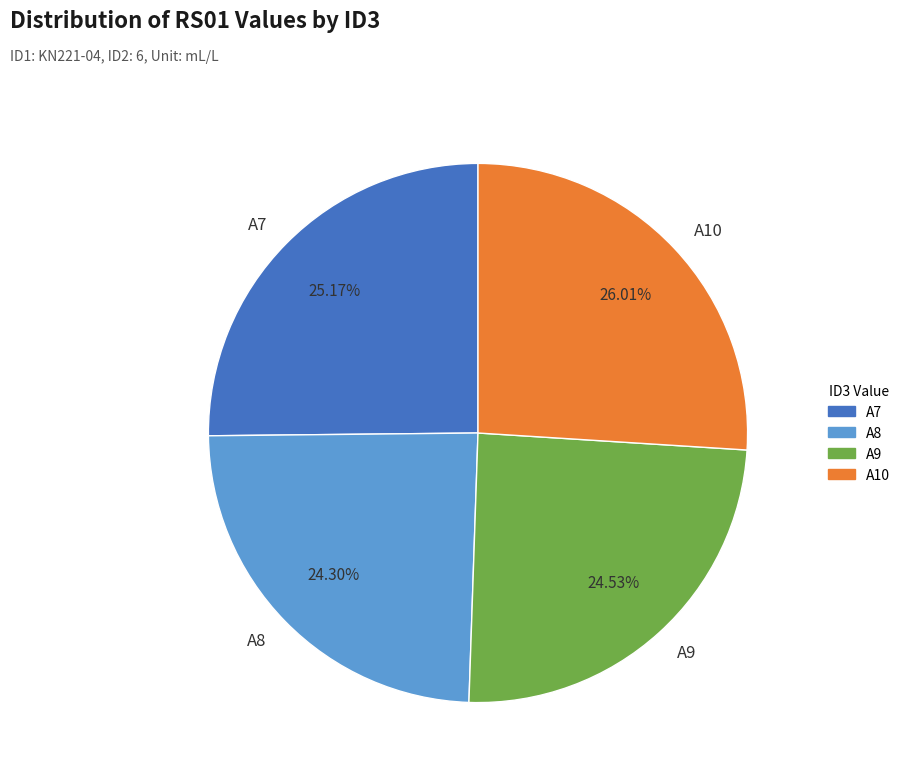

The A9 slice represents 25% of the pie. True or false?

True